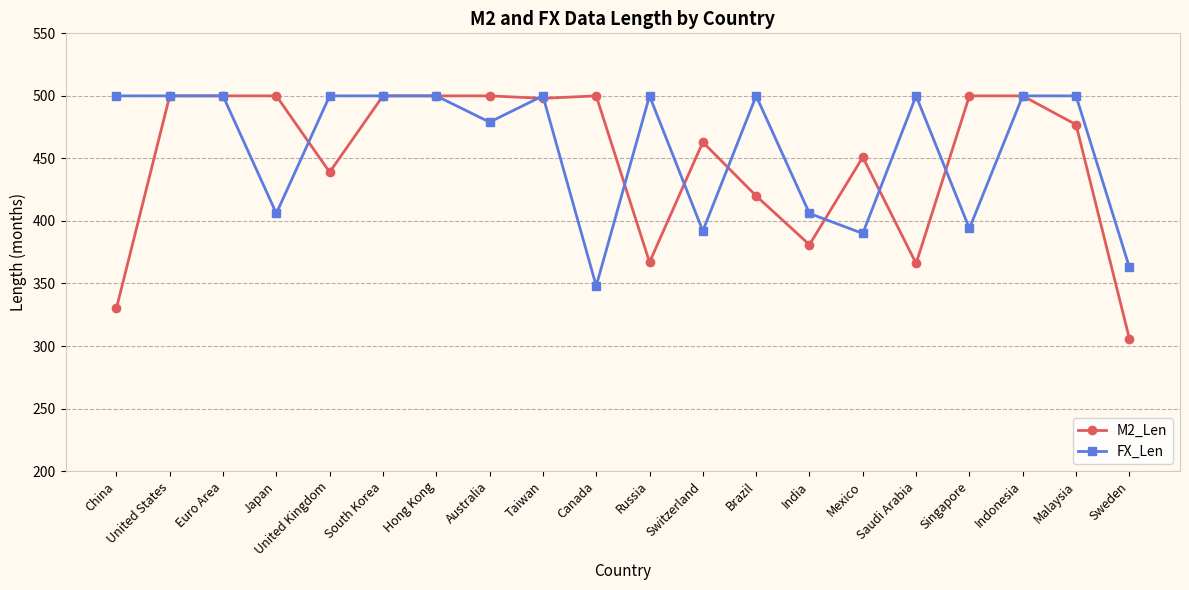

Rank the series at Japan from lowest to highest value.

FX_Len, M2_Len